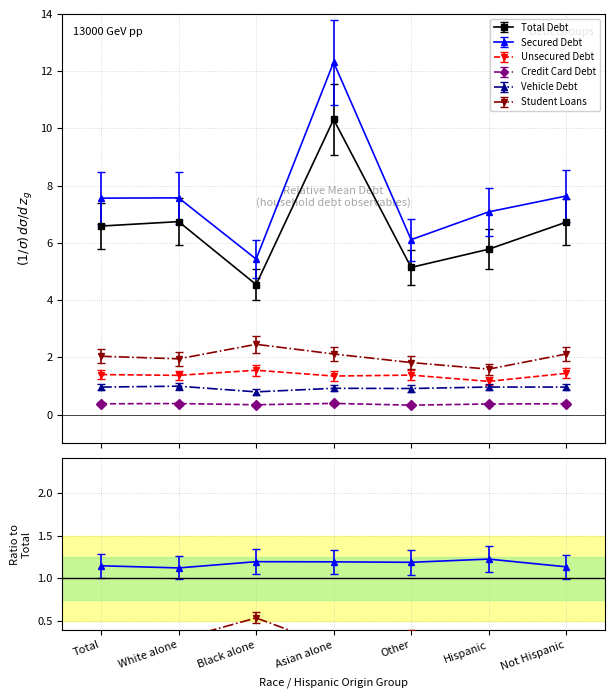

True or false: Student Loans and Total Debt intersect in this chart.

False